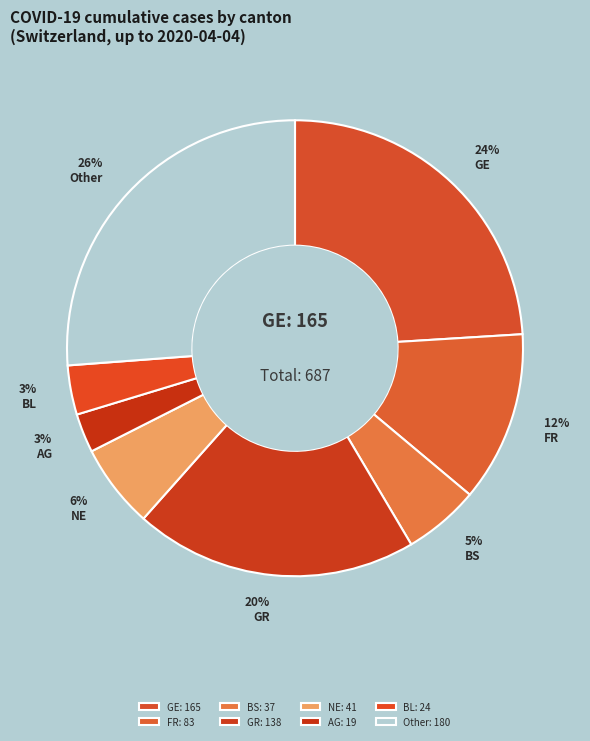

How many slices are in this pie chart?

8